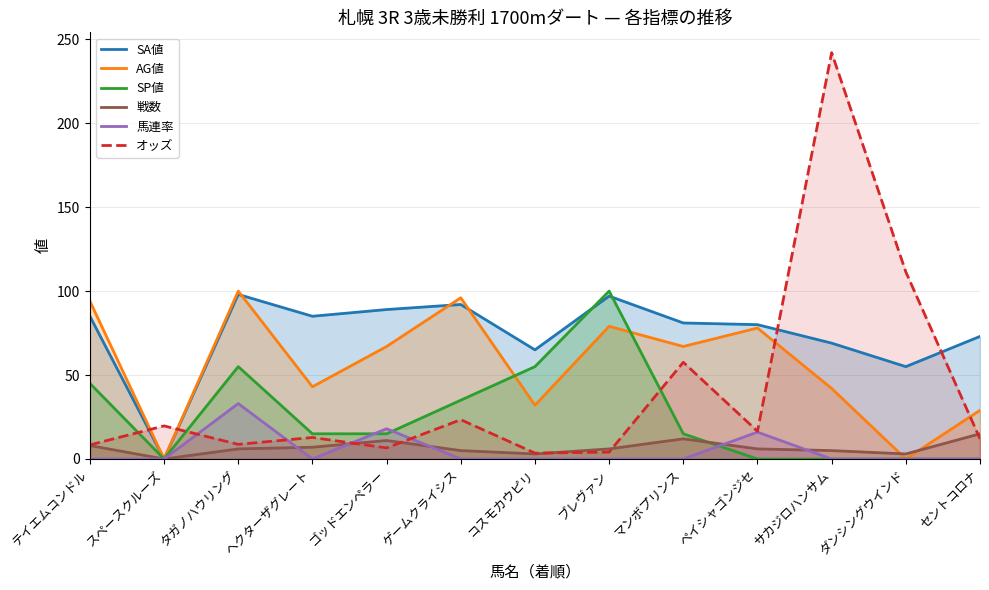

Reading left to right, extract all data points from this chart.

SA値: 85.0	0.0	98.0	85.0	89.0	92.0	65.0	97.0	81.0	80.0	69.0	55.0	73.0
AG値: 94.0	0.0	100.0	43.0	67.0	96.0	32.0	79.0	67.0	78.0	42.0	0.0	29.0
SP値: 45.0	0.0	55.0	15.0	15.0	35.0	55.0	100.0	15.0	0.0	0.0	0.0	0.0
戦数: 8.0	0.0	6.0	7.0	11.0	5.0	3.0	6.0	12.0	6.0	5.0	3.0	15.0
馬連率: 0.0	0.0	33.0	0.0	18.0	0.0	0.0	0.0	0.0	16.0	0.0	0.0	0.0
オッズ: 8.4	19.7	8.7	12.8	6.6	23.4	3.5	4.1	57.6	16.5	242.0	111.4	12.0